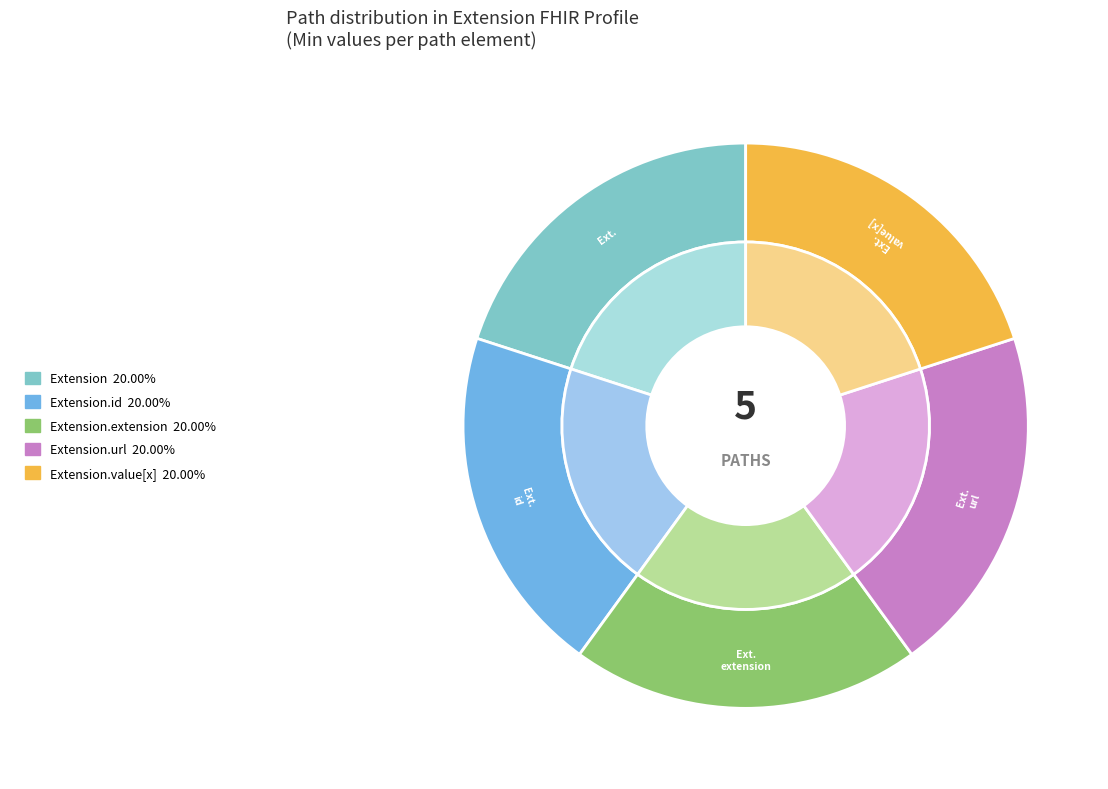

Rank the categories by value from lowest to highest.

Extension, Extension.id, Extension.extension, Extension.value[x], Extension.url